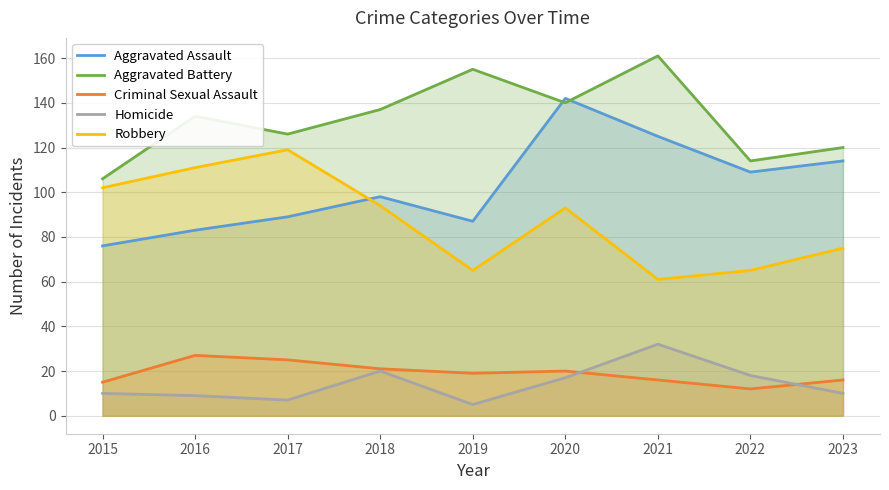

Reading left to right, transcribe all the data shown in this chart.

Aggravated Assault: 76	83	89	98	87	142	125	109	114
Aggravated Battery: 106	134	126	137	155	140	161	114	120
Criminal Sexual Assault: 15	27	25	21	19	20	16	12	16
Homicide: 10	9	7	20	5	17	32	18	10
Robbery: 102	111	119	94	65	93	61	65	75